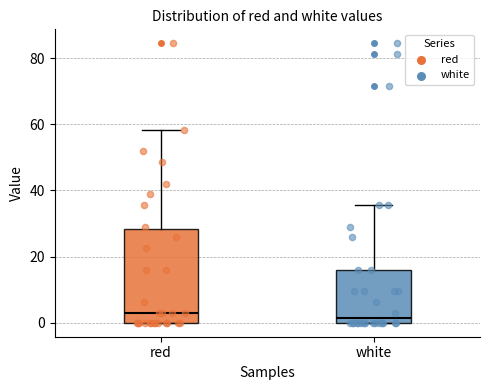

Reading left to right, transcribe this box plot: for each box, give where its median line is, the range the box spans, and where its two whiskers end, as read against the y-axis. The values are not printed on the chart, so give them approximately, as read against the axis.

red: median 2, box 0 to 28, whiskers 0 to 58
white: median 2, box 0 to 16, whiskers 0 to 36